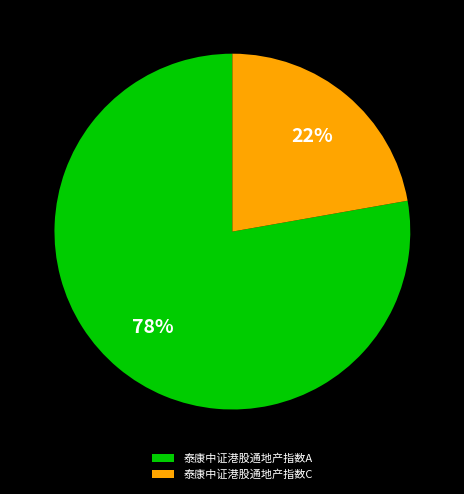

To the nearest percent, what portion does 泰康中证港股通地产指数C represent?

22%